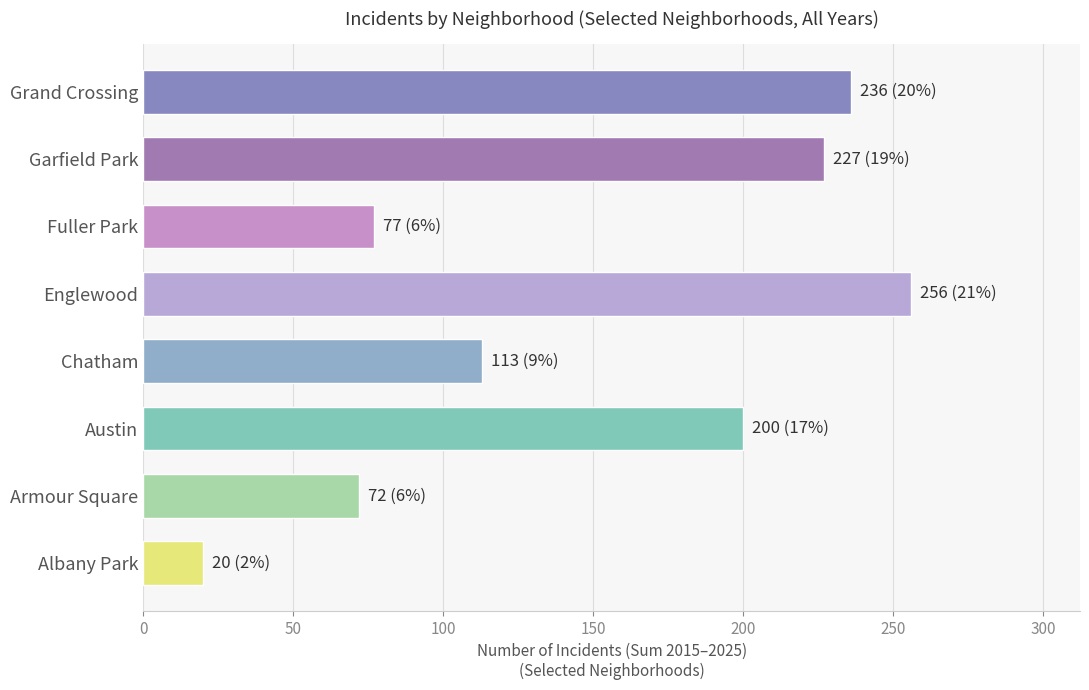

Where is the data nearest to the value 138?

Chatham